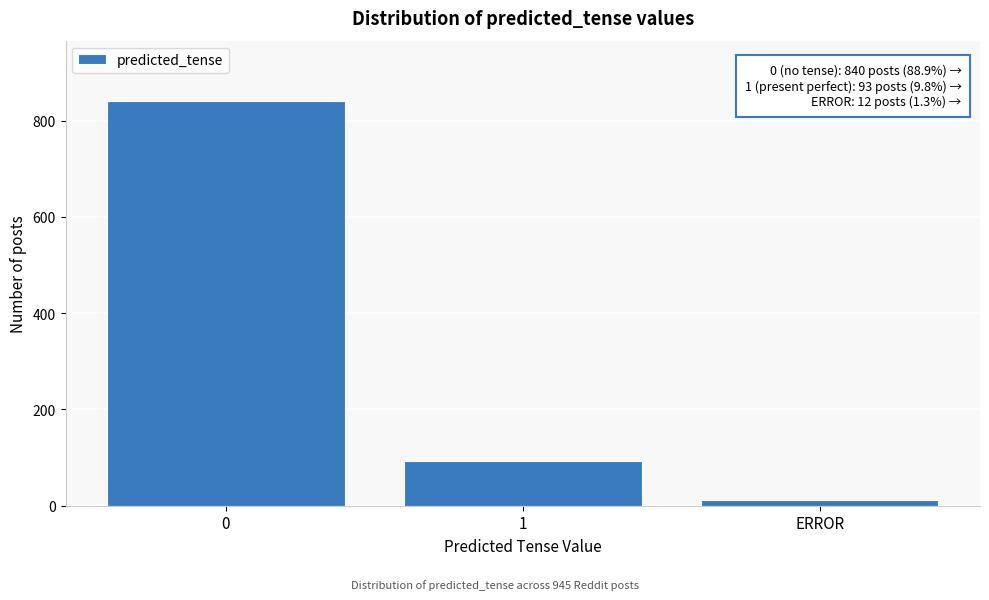

Reading left to right, list all the values displayed in this chart.

840	93	12